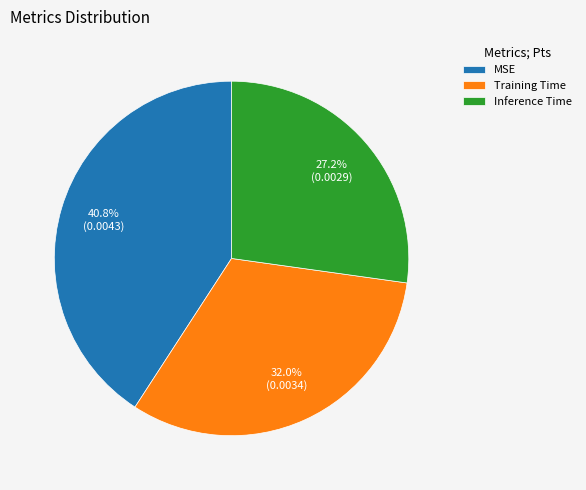

How many slices are in this pie chart?

3